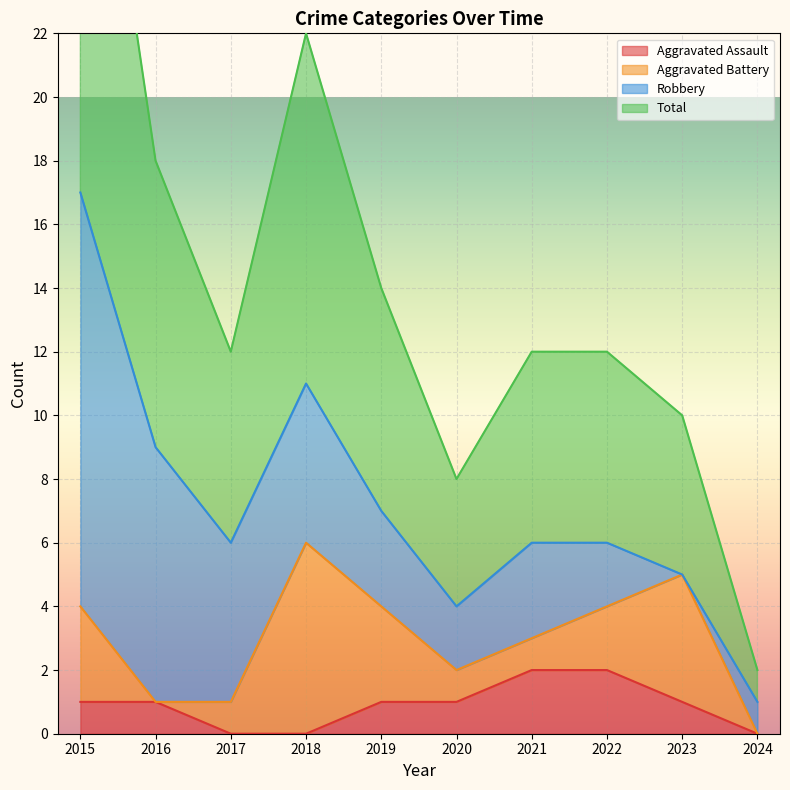

Is it true that Aggravated Assault equals 0 at 2017?

True